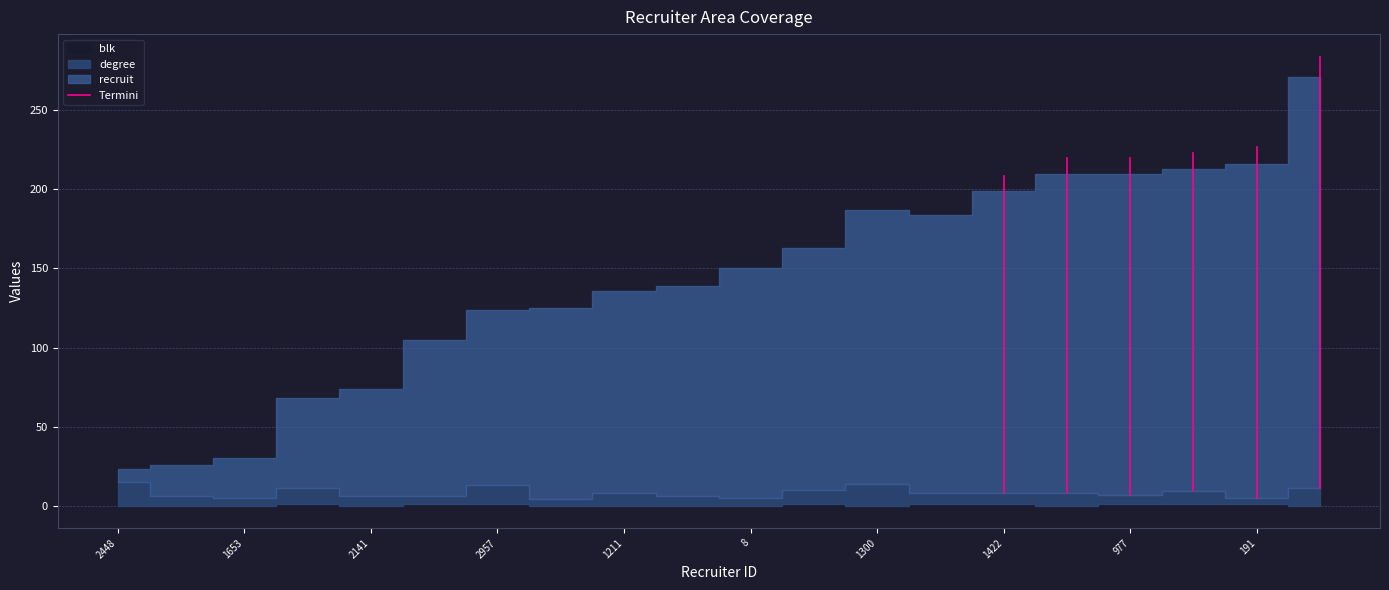

Between 2448 and 1653, which is larger?

1653